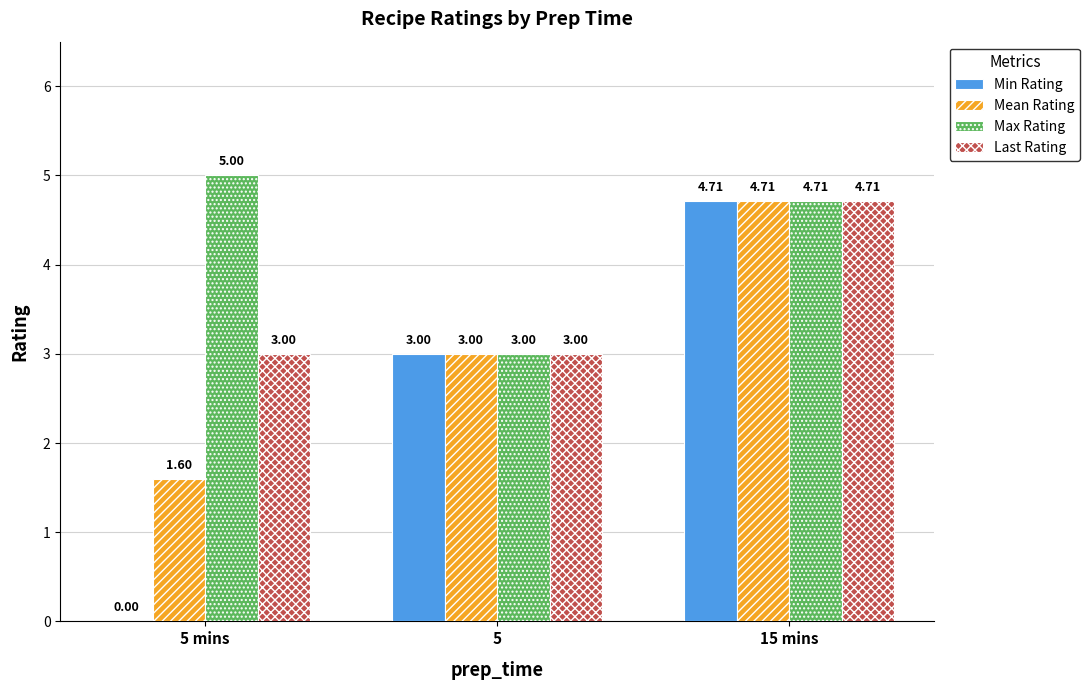

What is the sum of all Last Rating values?

10.7